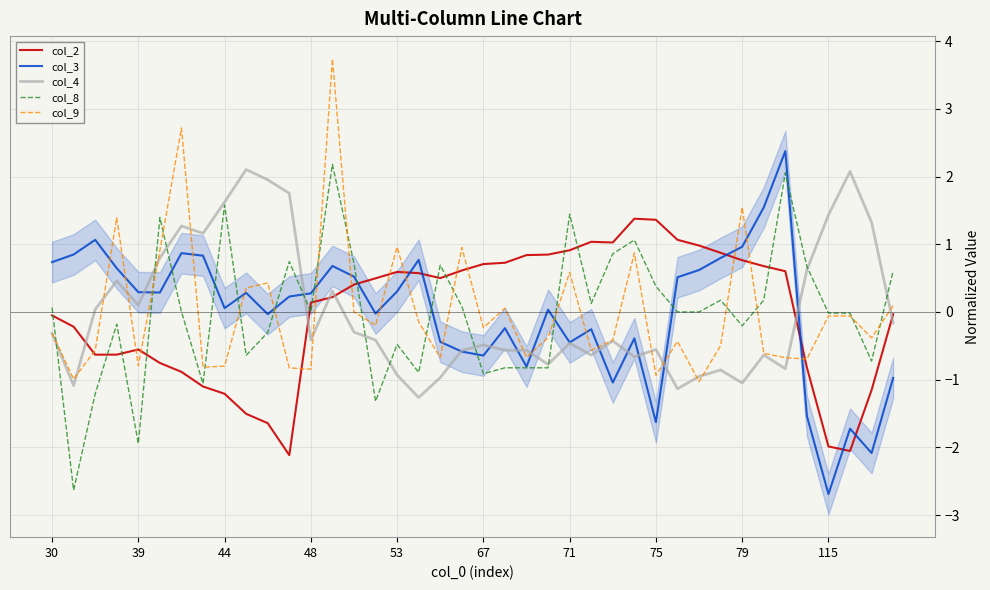

What is the difference between the second highest and minimum values in the col_4 series?

3.3